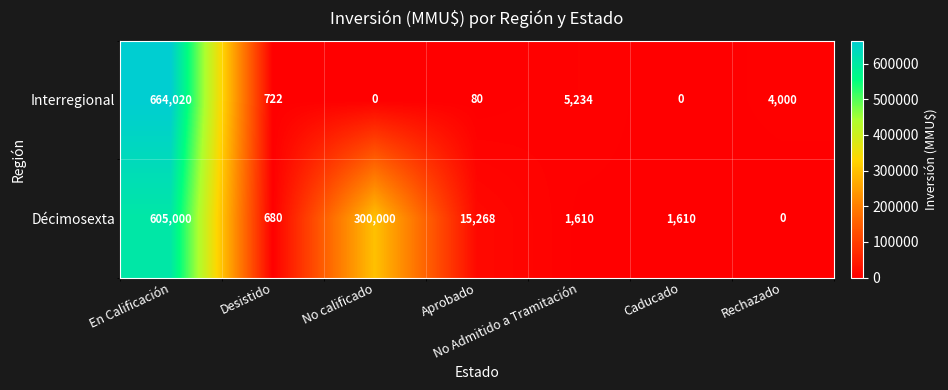

What is the sum of the Interregional values at Rechazado and No Admitido a Tramitación?

9234